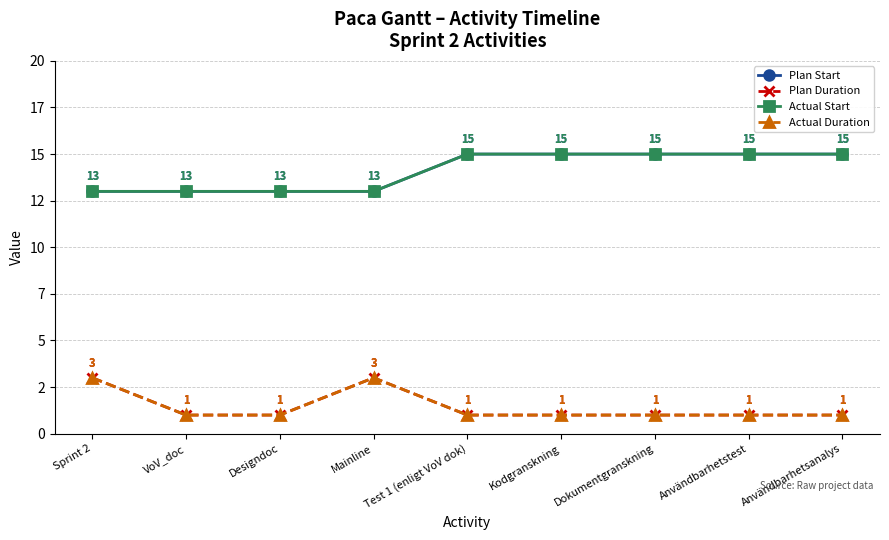

True or false: Plan Start has more than 2 interior local peaks.

False